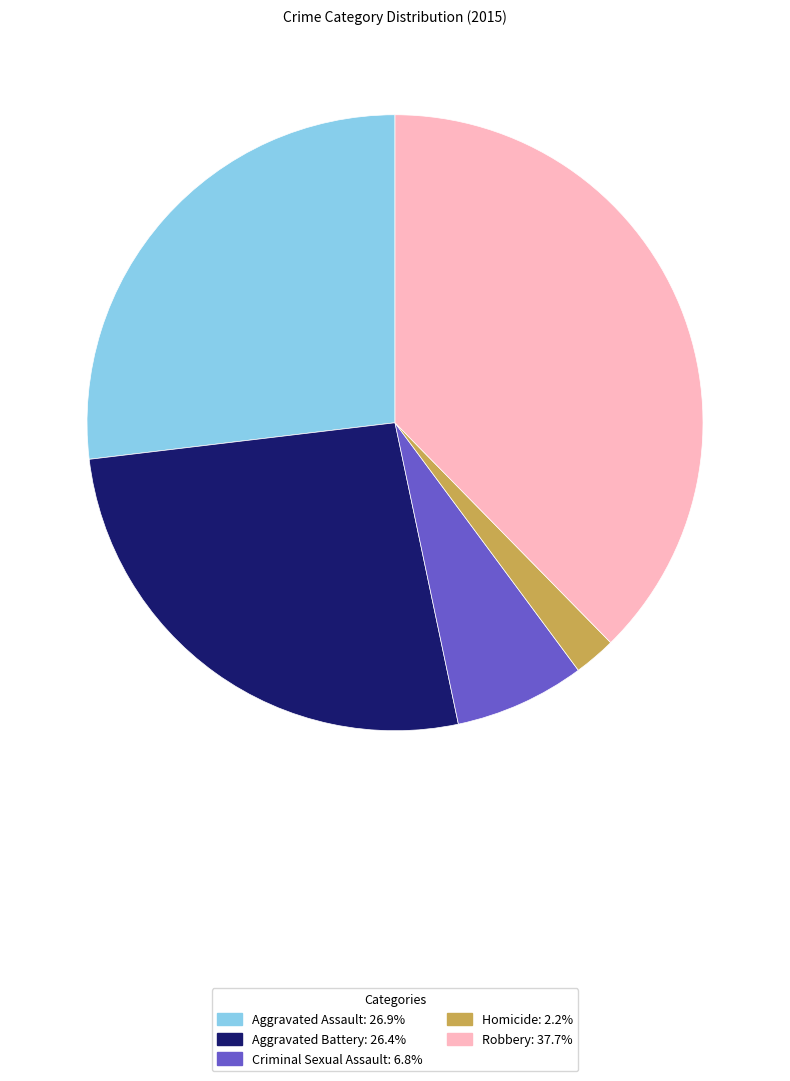

Is there a majority slice in this chart?

No